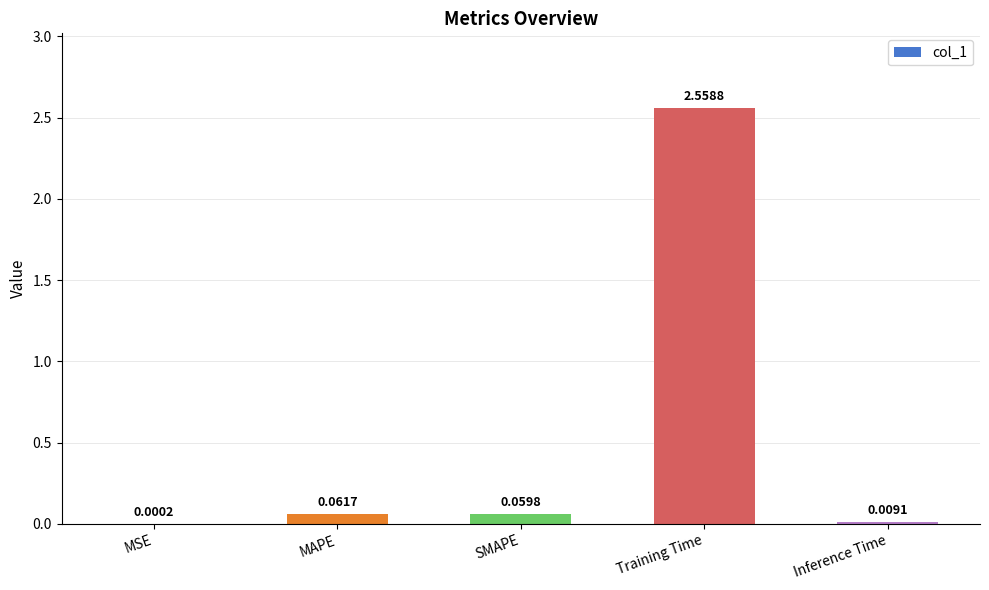

What is the average value?

0.5